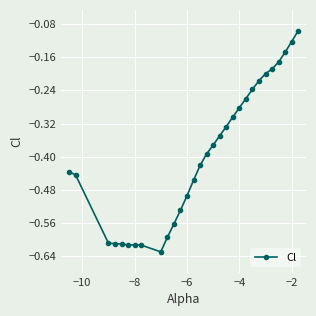

What is the sum of all values?

-11.9